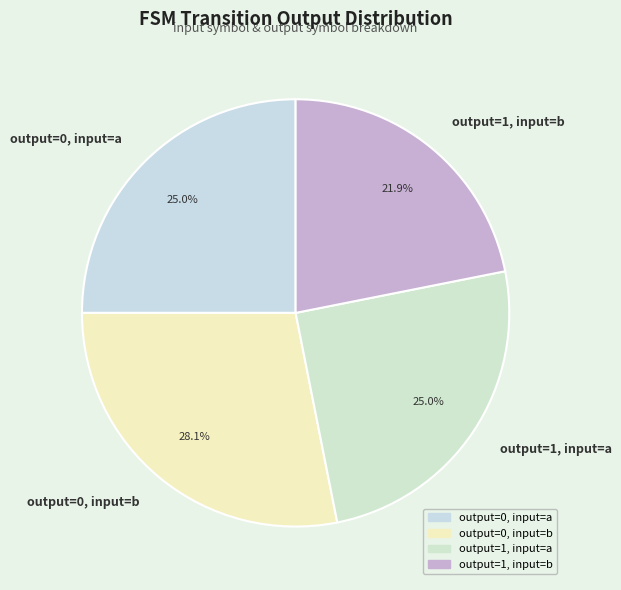

Approximately how many times larger is the value at output=0, input=b compared to output=0, input=a?

1.1